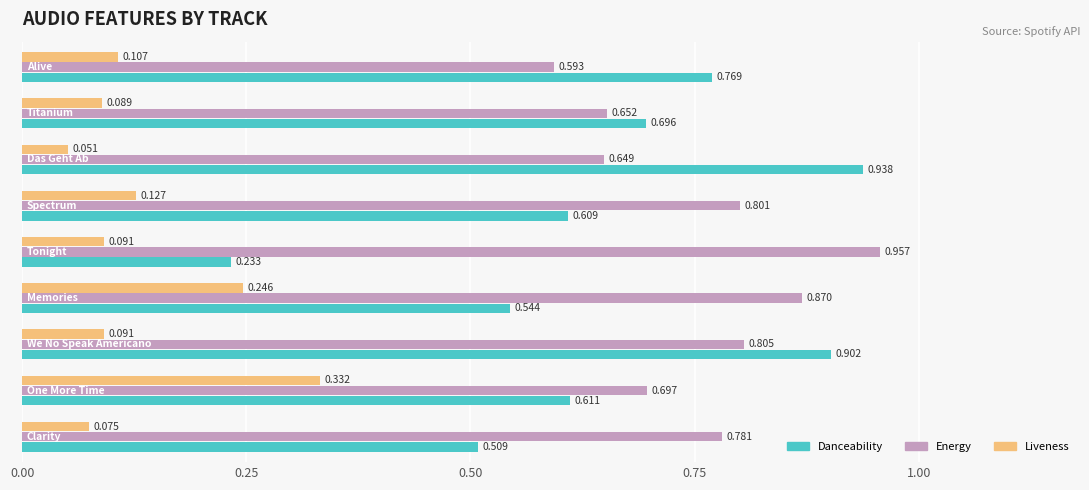

Which series has the largest range (max minus min)?

Danceability